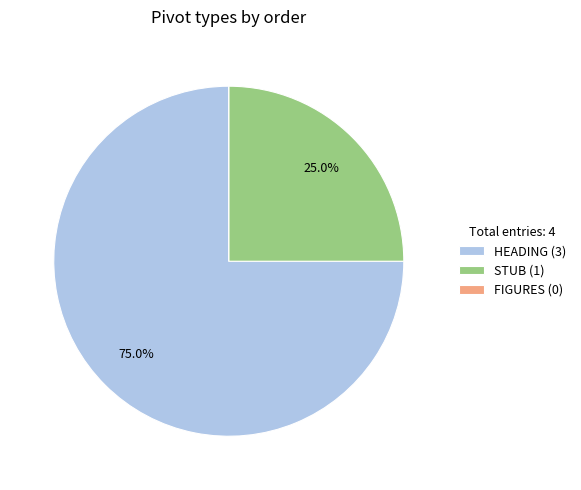

What portion of the pie excludes STUB (1)?

75.0%